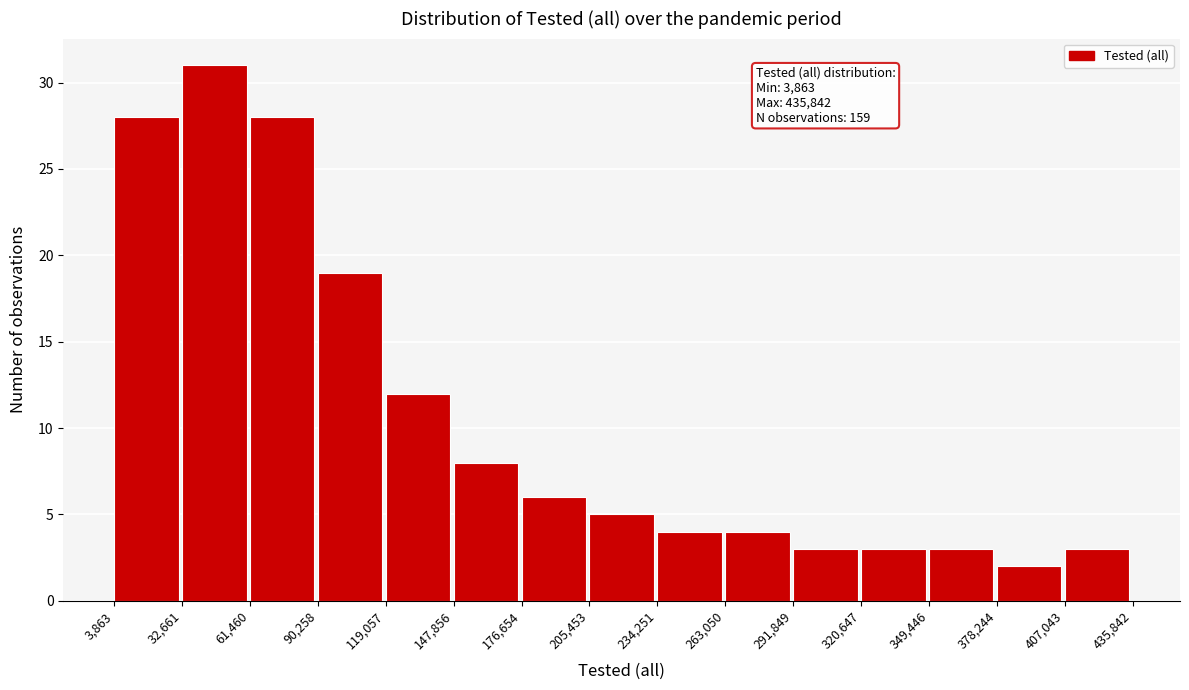

Over which range of the x-axis is the bar tallest?

32,661 to 61,460